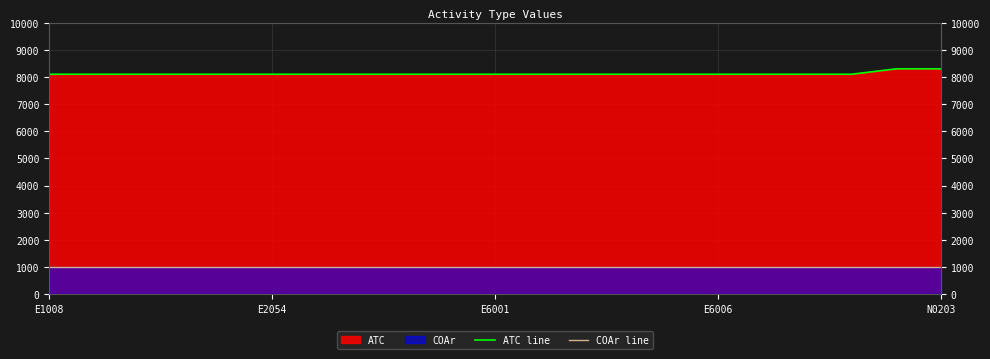

What is the total value across all series at 7?

9101